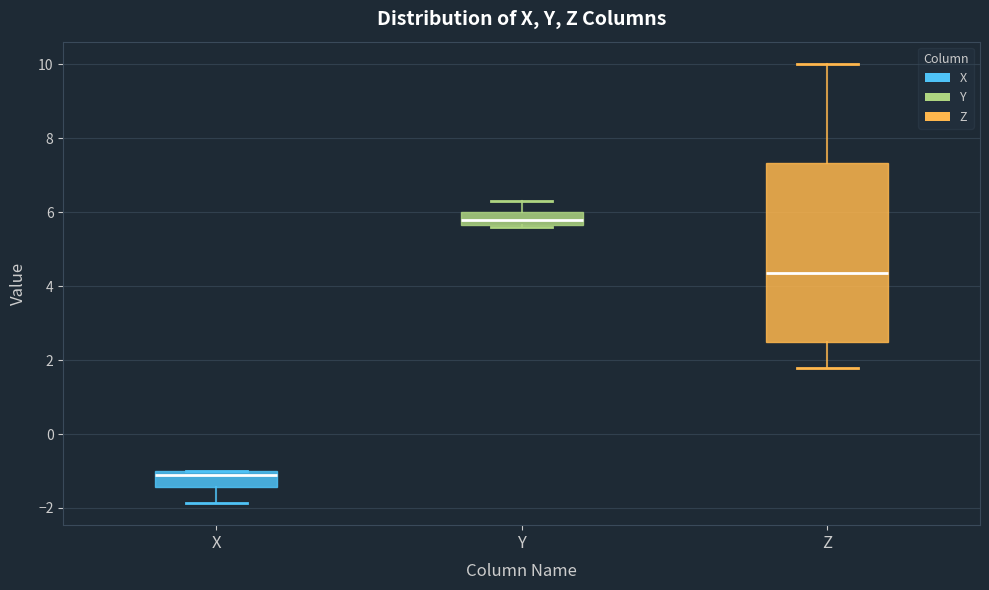

Which box has the highest median line?

Y